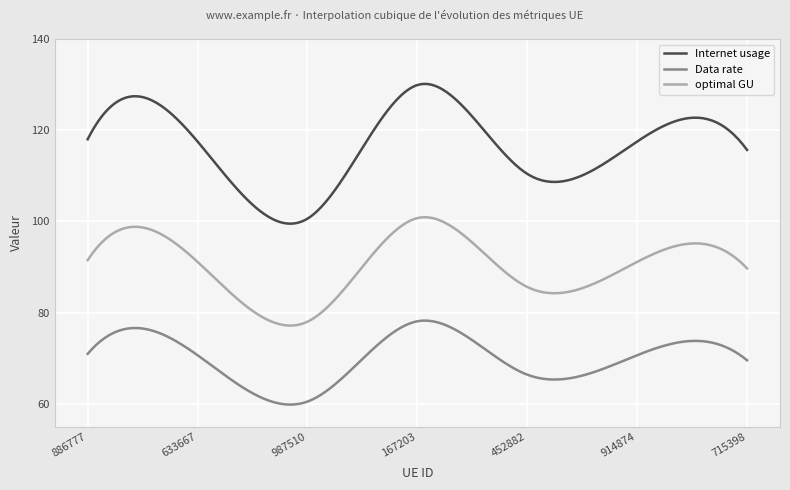

What is the difference between the maximum and minimum values in the Internet usage series?

30.6